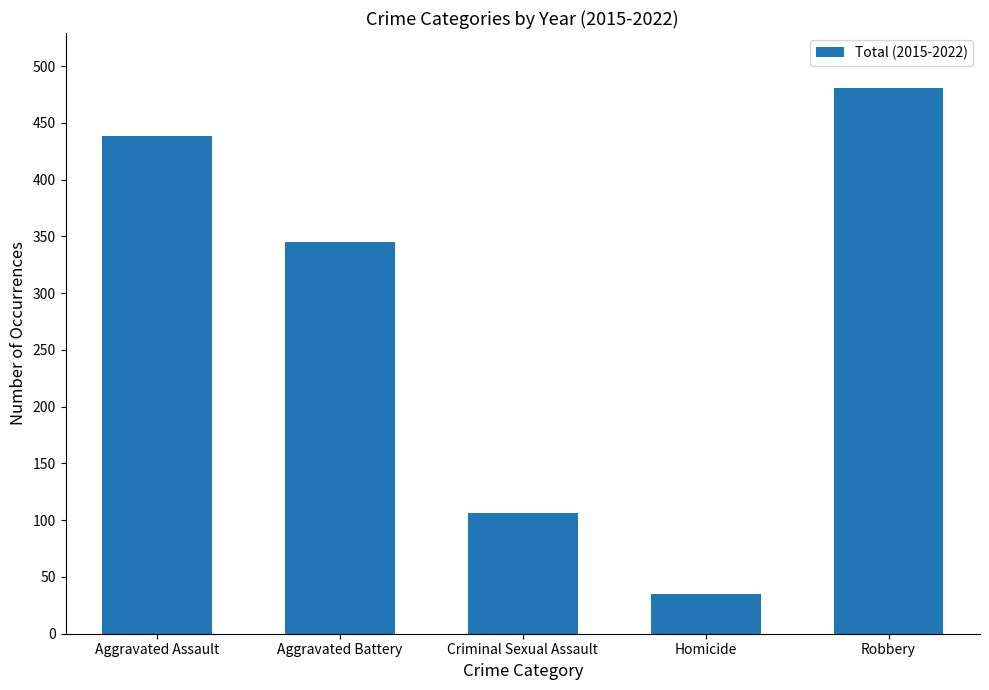

Rank the categories by value from lowest to highest.

Homicide, Criminal Sexual Assault, Aggravated Battery, Aggravated Assault, Robbery